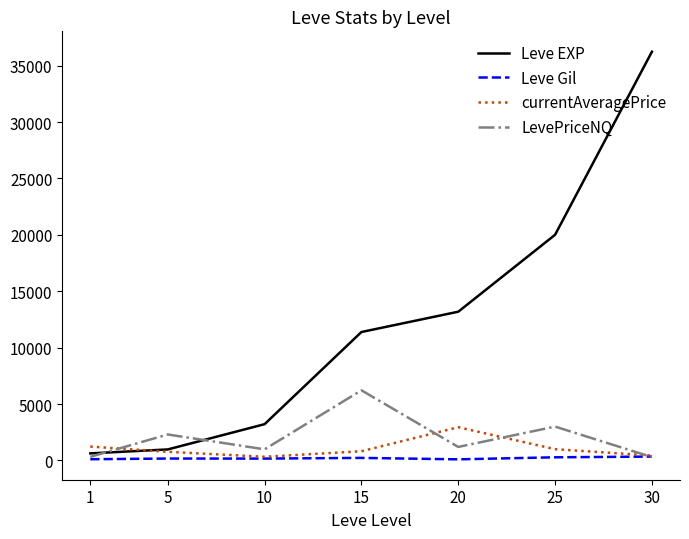

Where is the first local maximum for currentAveragePrice?

20